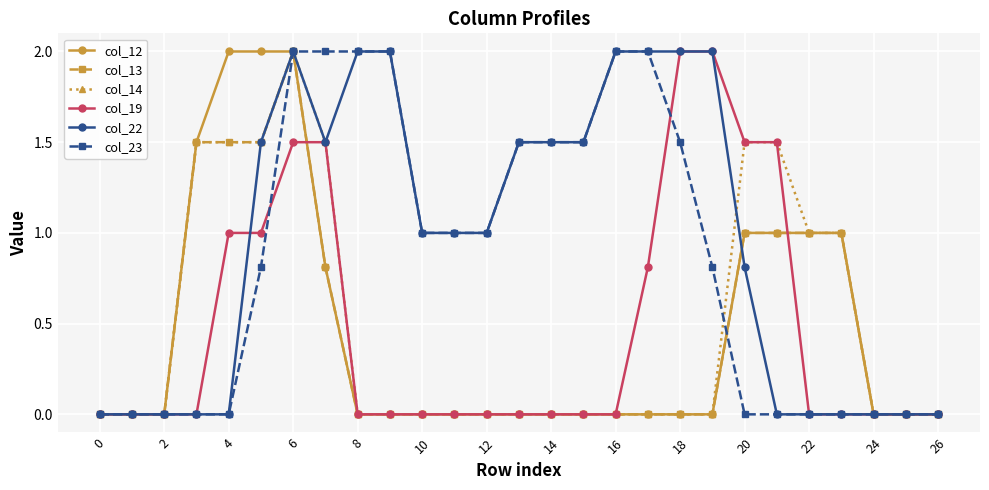

True or false: col_14 has more than 0 interior local peaks.

True